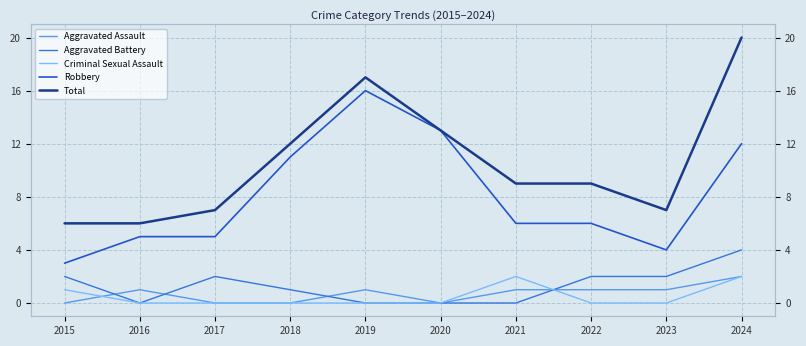

How many interior local peaks does the Aggravated Battery series have?

1